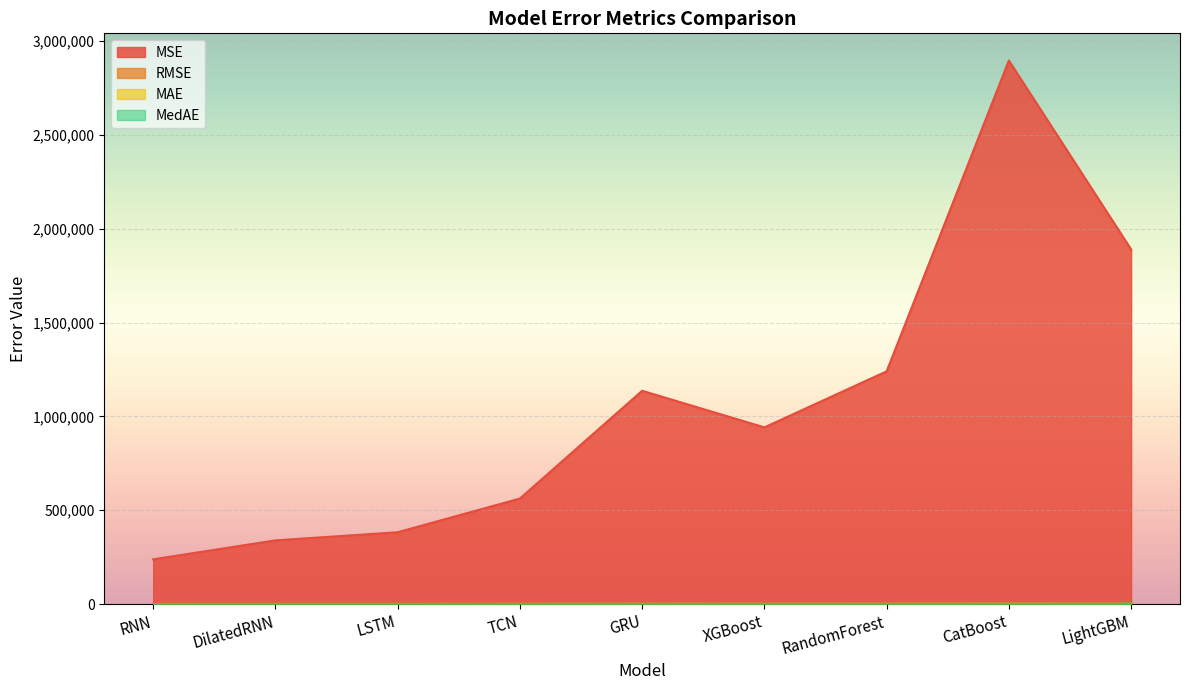

What position from the left is LSTM?

3